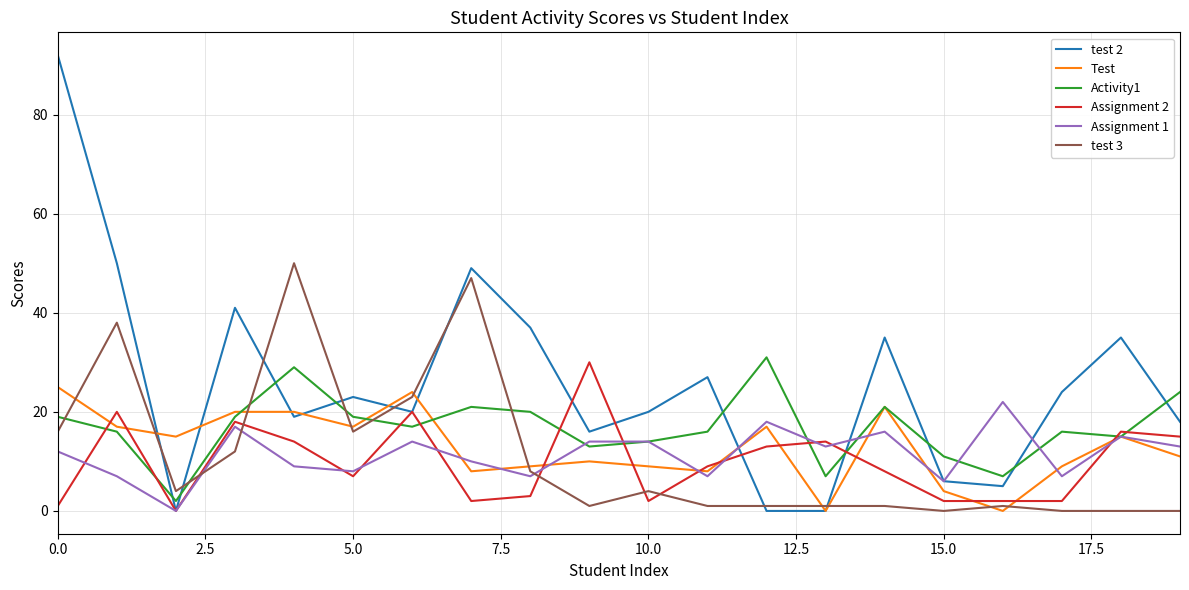

Reading left to right, what are all the values shown in this chart?

test 2: 92	50	0	41	19	23	20	49	37	16	20	27	0	0	35	6	5	24	35	18
Test: 25	17	15	20	20	17	24	8	9	10	9	8	17	0	21	4	0	9	15	11
Activity1: 19	16	2	19	29	19	17	21	20	13	14	16	31	7	21	11	7	16	15	24
Assignment 2: 1	20	0	18	14	7	20	2	3	30	2	9	13	14	8	2	2	2	16	15
Assignment 1: 12	7	0	17	9	8	14	10	7	14	14	7	18	13	16	6	22	7	15	13
test 3: 16	38	4	12	50	16	23	47	8	1	4	1	1	1	1	0	1	0	0	0